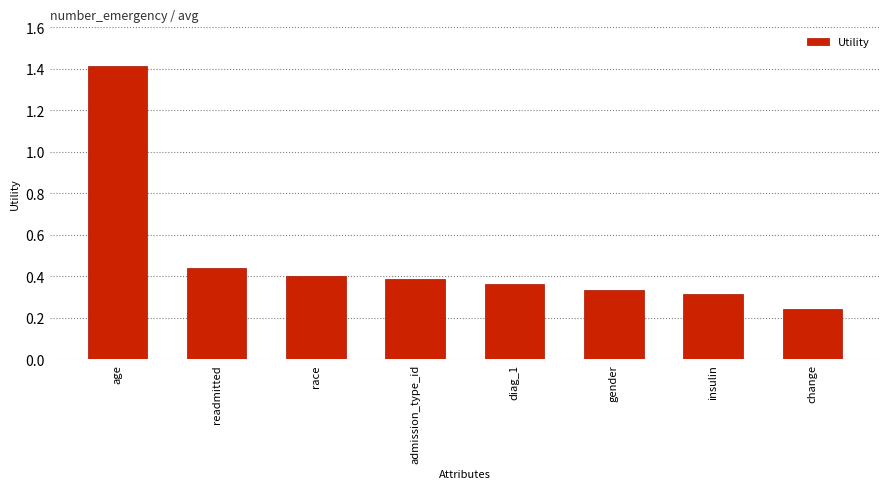

The value at insulin is 0.5. True or false?

False